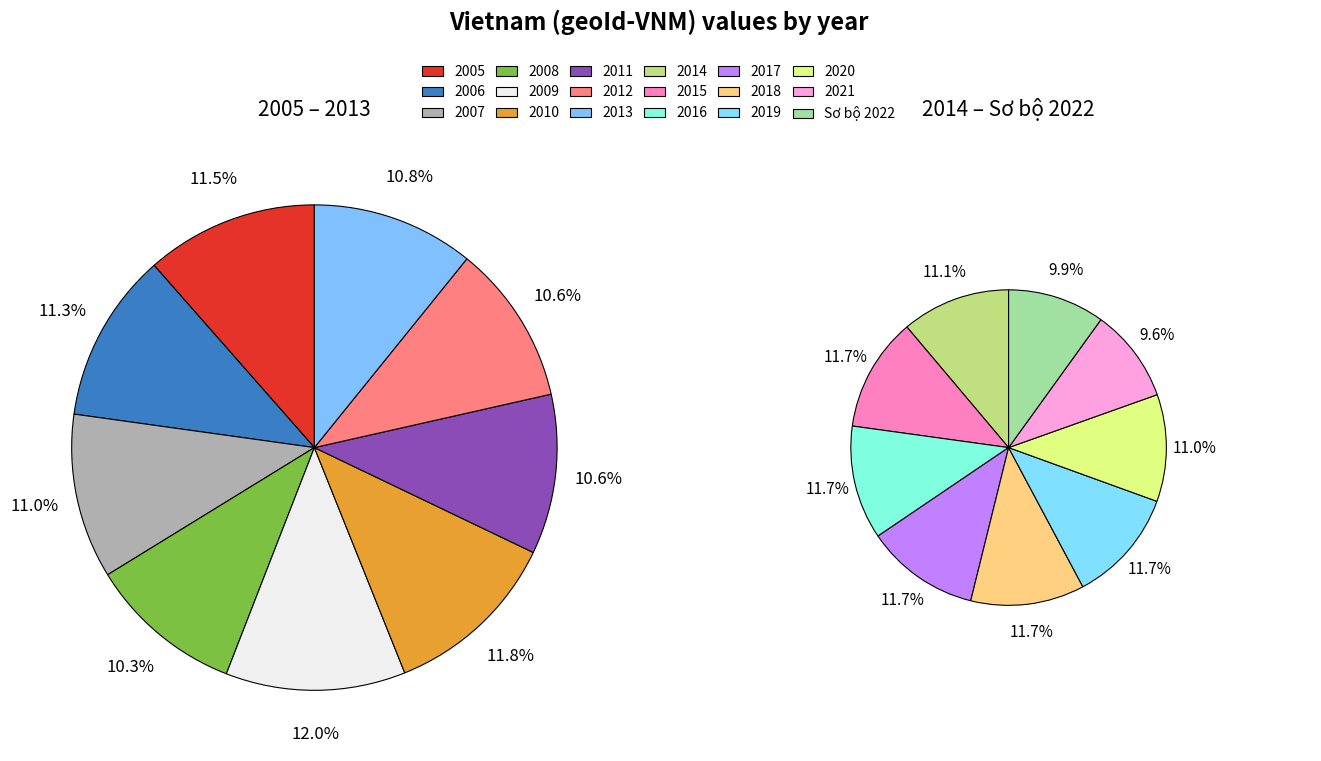

To the nearest percent, what percentage of the pie is 2020?

5%